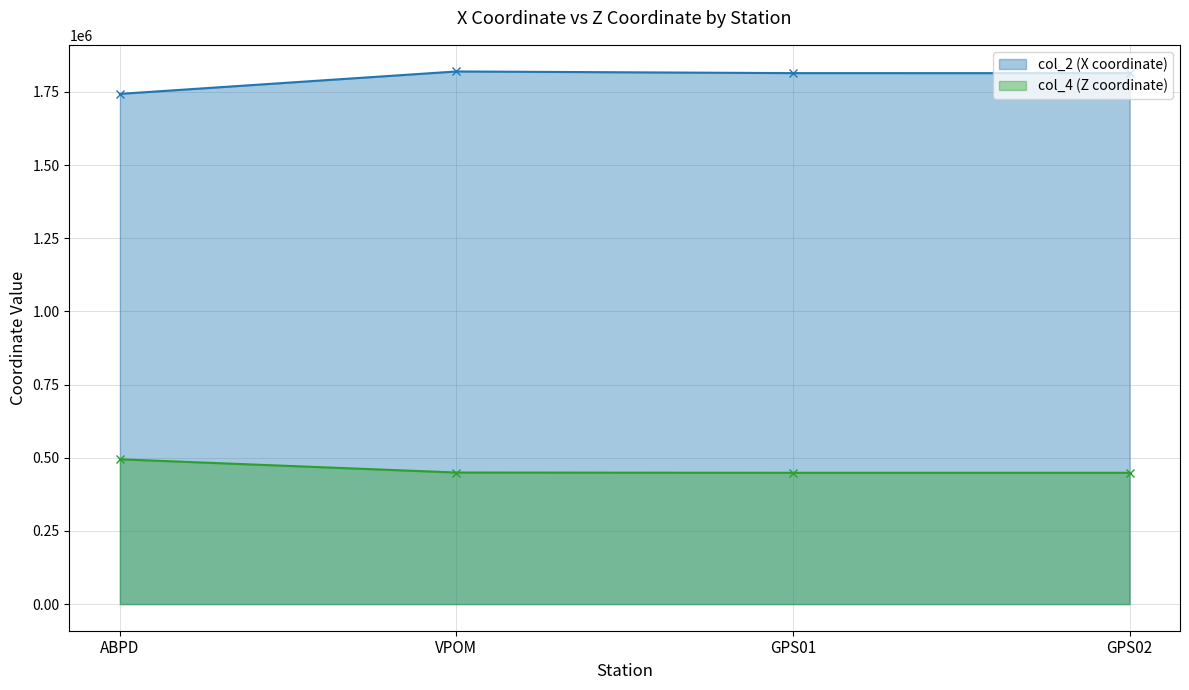

What is the sum of the col_2 (X coordinate) values at GPS01 and GPS02?

3627774.3